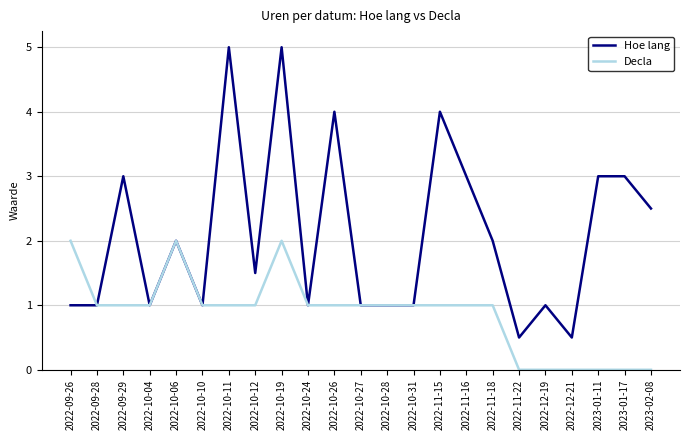

True or false: Decla has a value of 1.0 at 2022-10-12.

True